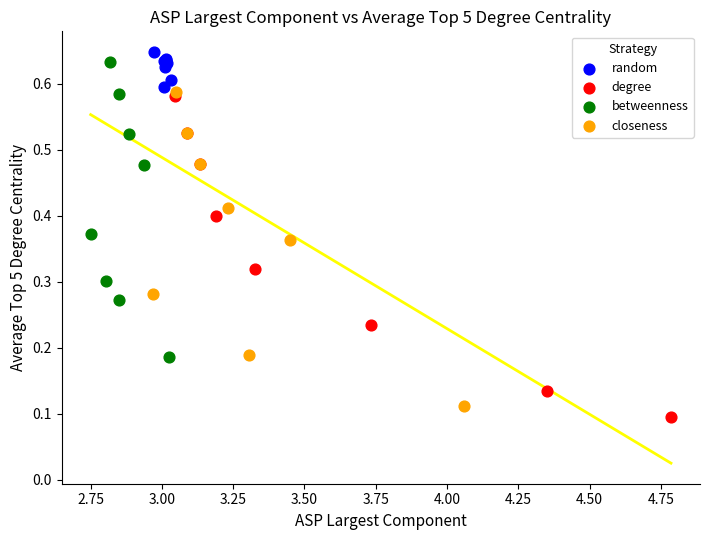

Which series reaches the maximum Y coordinate?

random